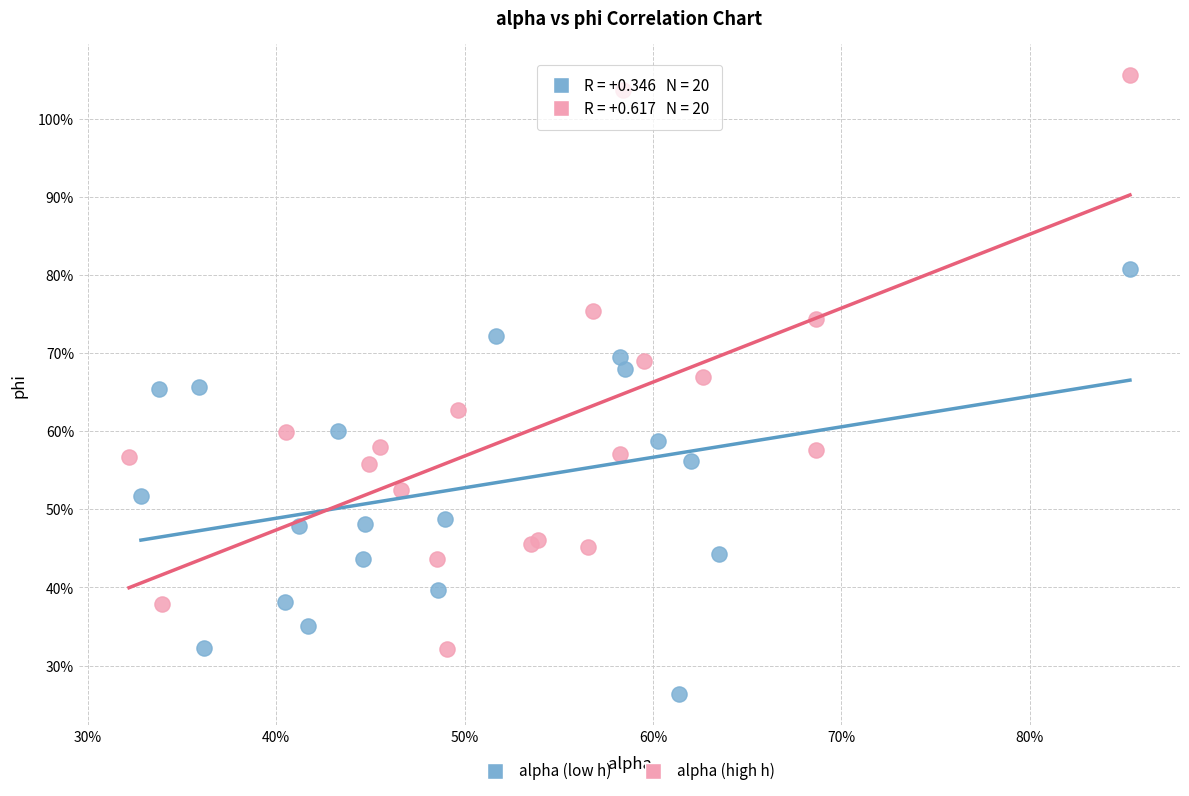

Which series has the largest Y range (max minus min)?

alpha (high h)